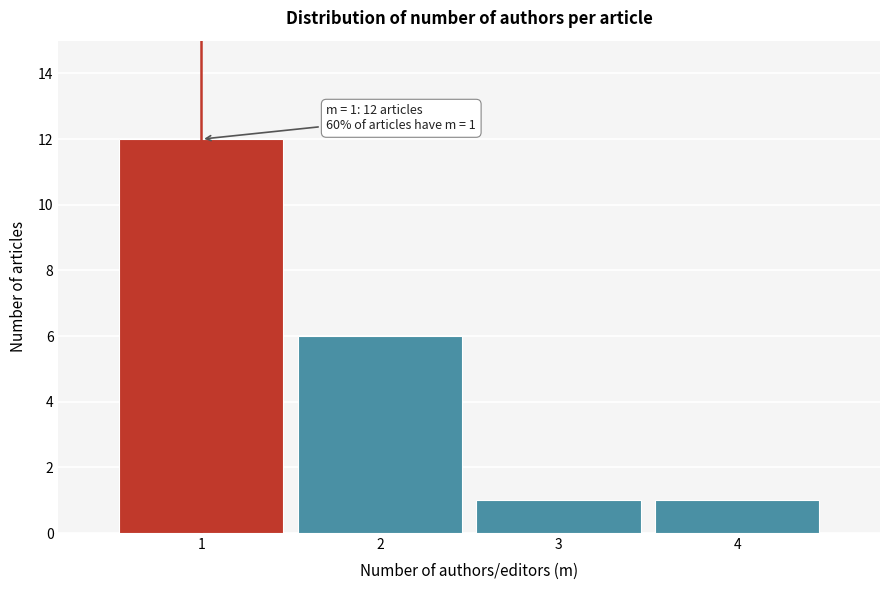

Over which range of the x-axis is the bar tallest?

0.5 to 1.5